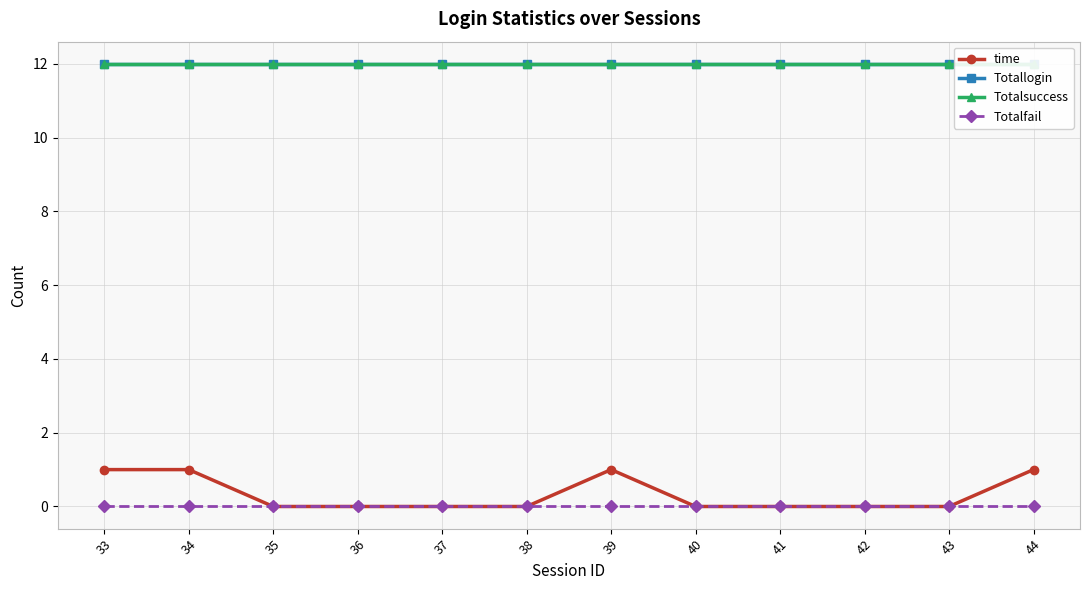

At how many categories does at least one series exceed 5?

12